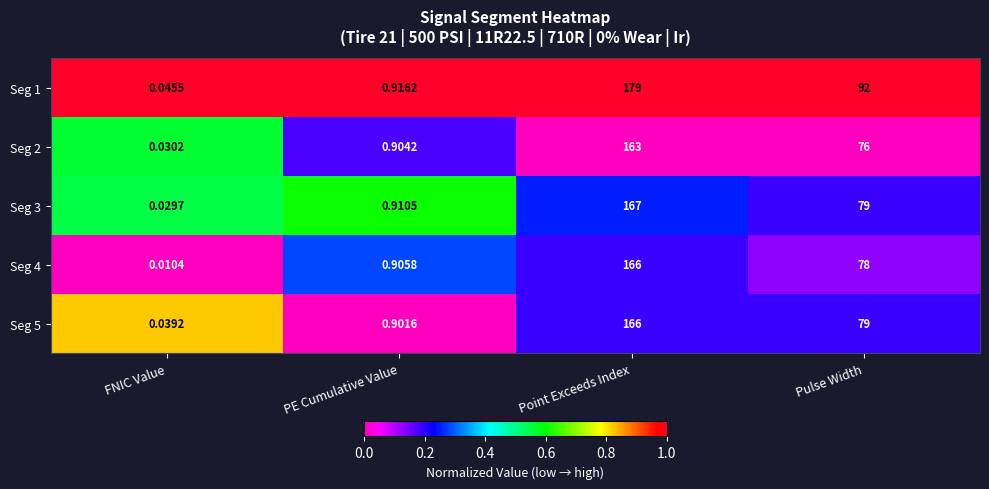

How many data points in Seg 5 are less than 79?

2